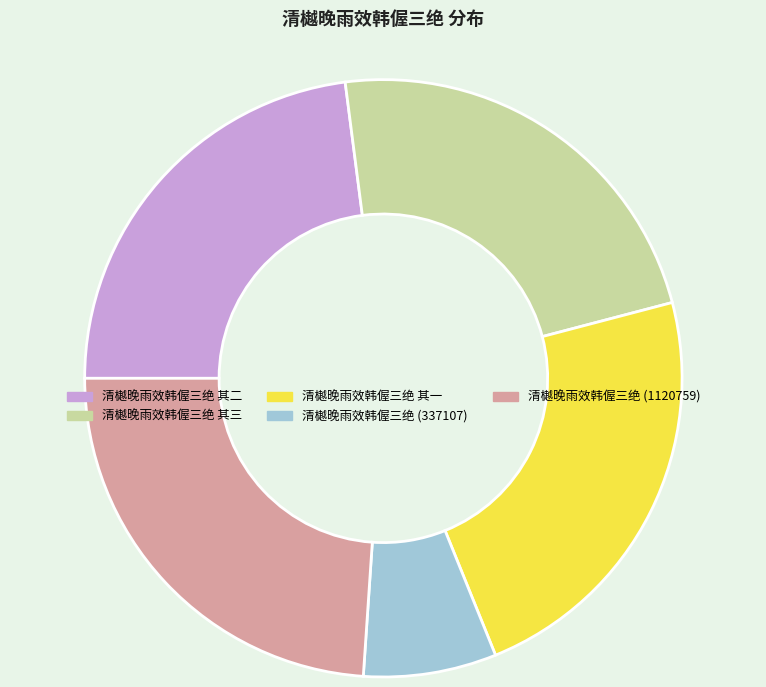

The 清樾晚雨效韩偓三绝 (1120759) slice represents 15% of the pie. True or false?

False